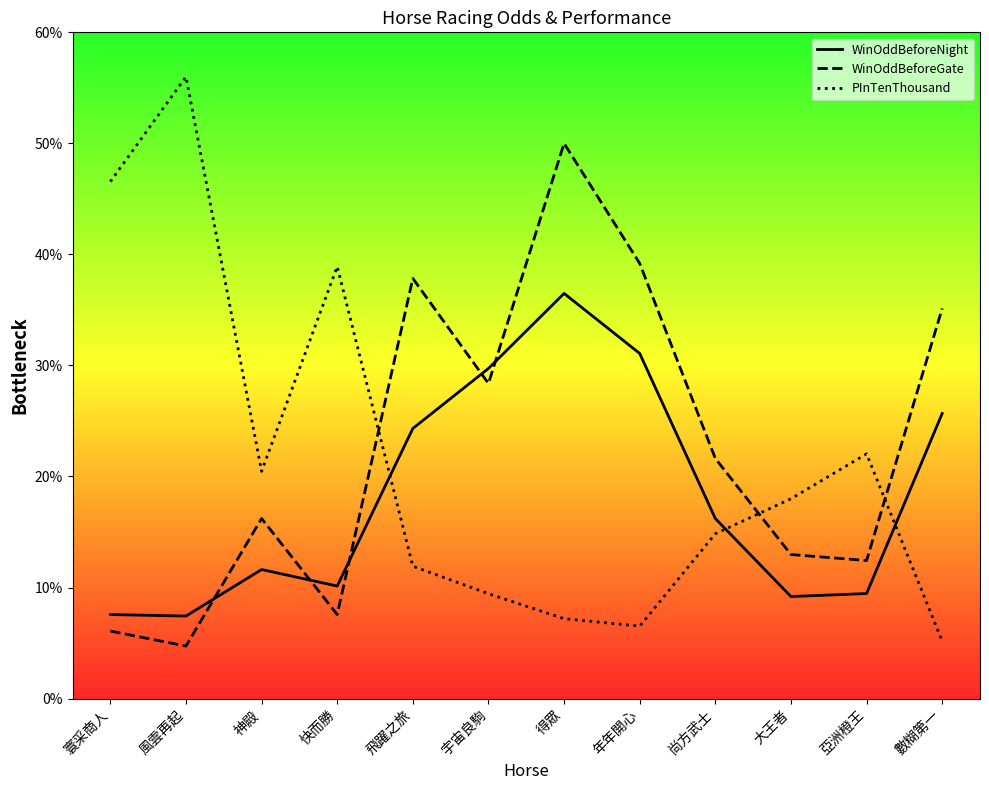

How many intersections are there between WinOddBeforeNight and PInTenThousand?

3